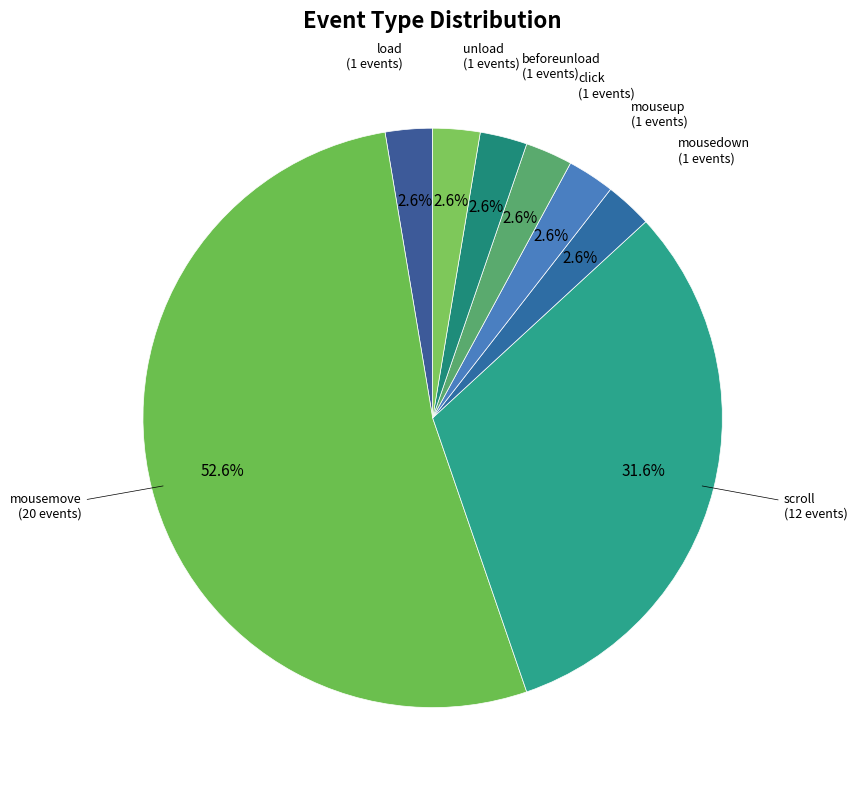

The scroll slice represents 22% of the pie. True or false?

False